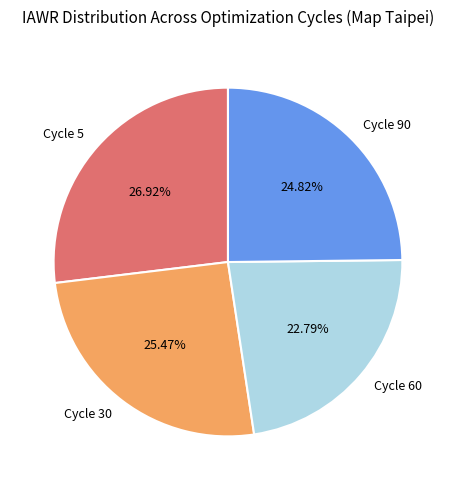

How many segments does this pie chart have?

4